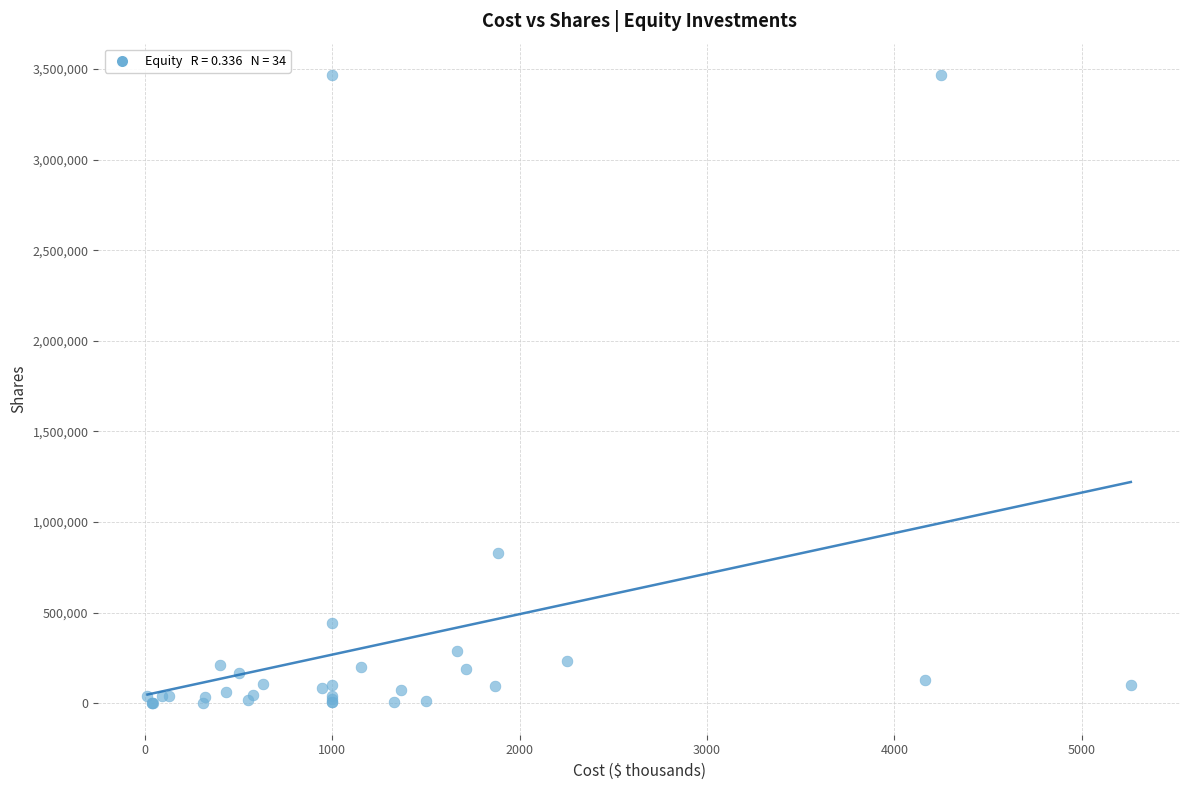

What Y value in the scatter plot is closest to 1733420?

830000